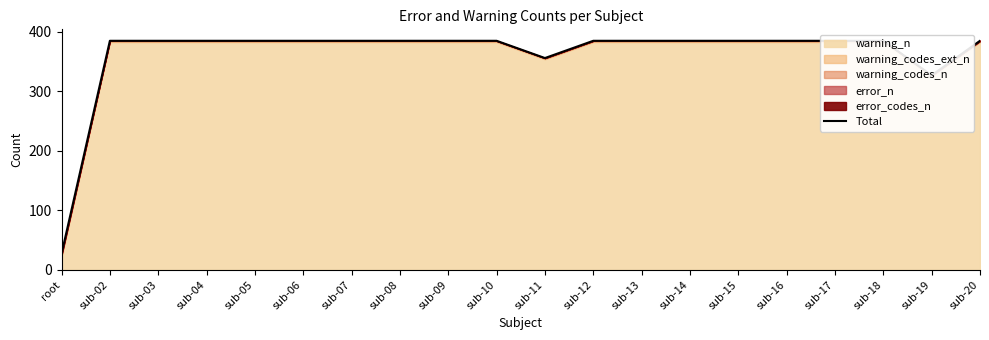

Approximately how many times larger is the value at sub-13 compared to sub-14?

1.0